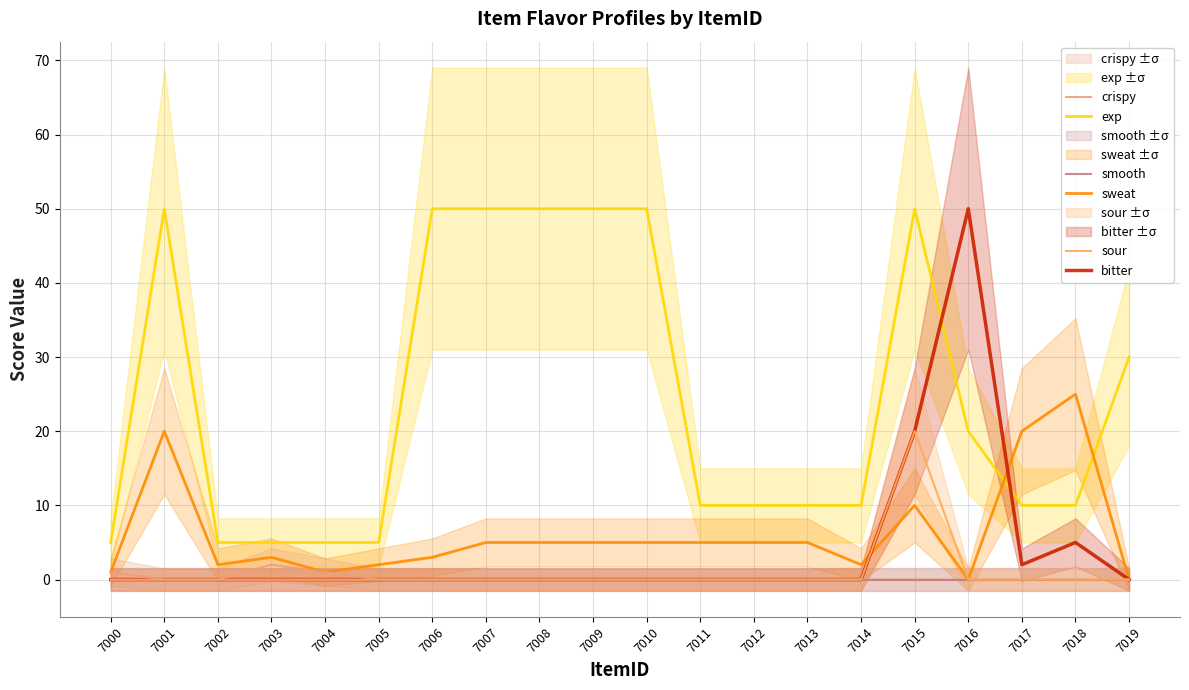

How many positive values does the sour series have?

1